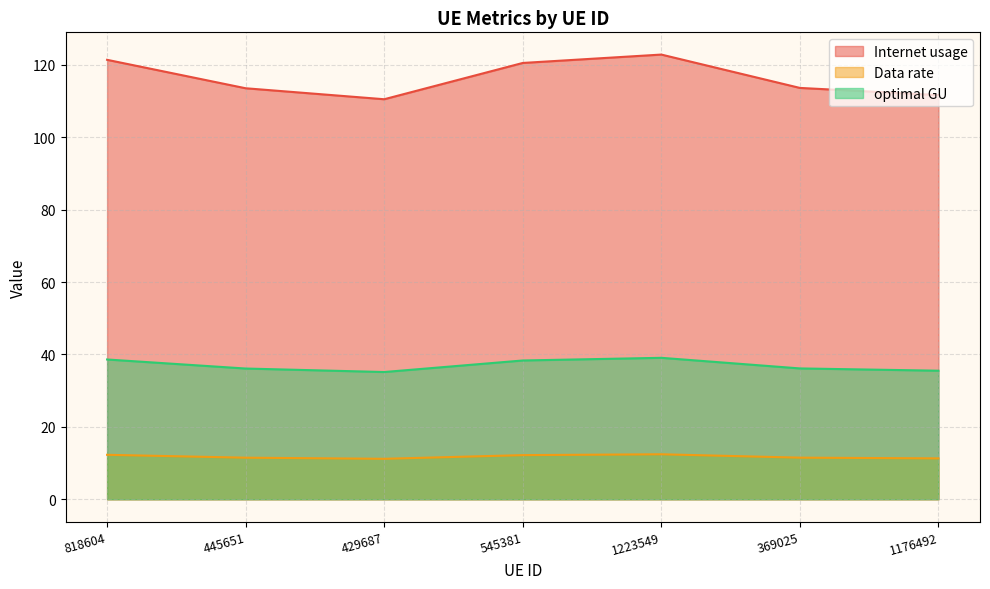

Reading right to left, extract all data points from this chart.

Internet usage: 111.6	113.6	122.8	120.5	110.5	113.5	121.4
Data rate: 11.3	11.5	12.4	12.2	11.2	11.5	12.3
optimal GU: 35.5	36.1	39.1	38.3	35.1	36.1	38.6